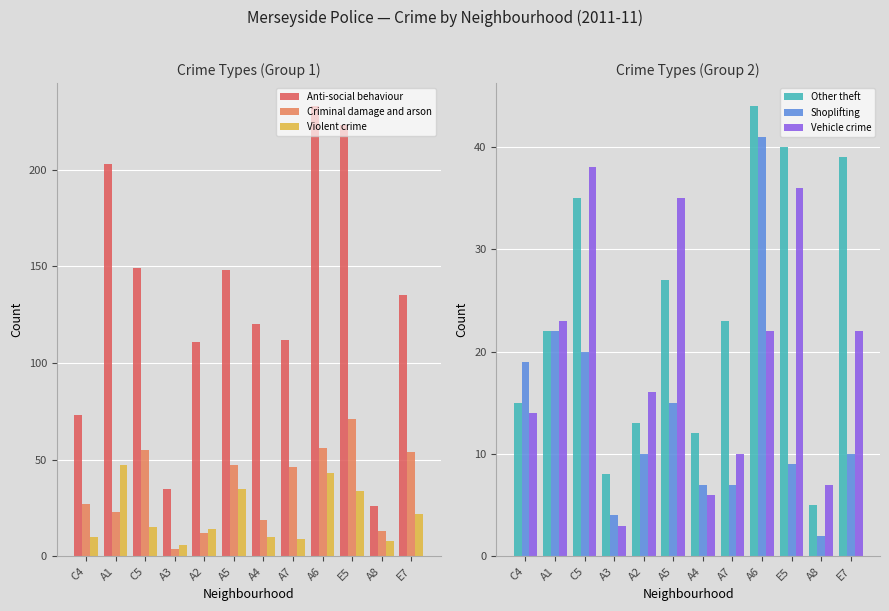

What is the total value across all series at C4?

158